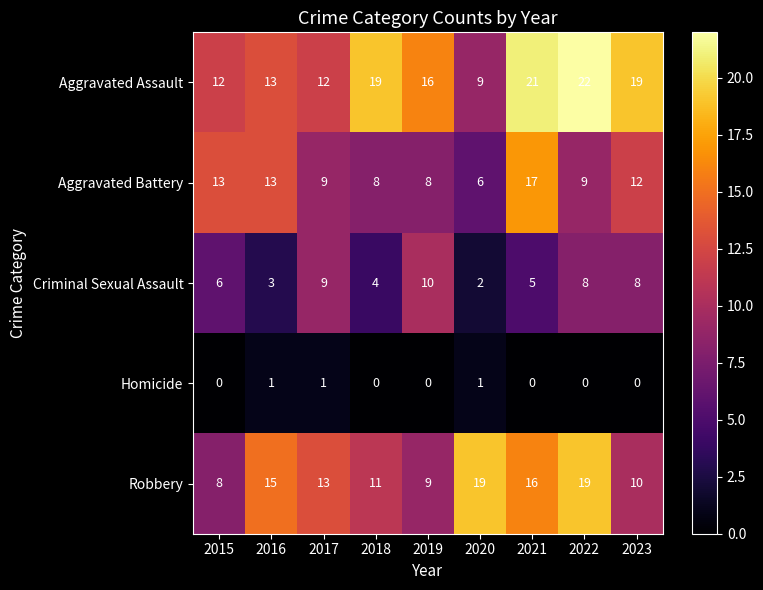

The value of Aggravated Assault at 2021 is 21. True or false?

True